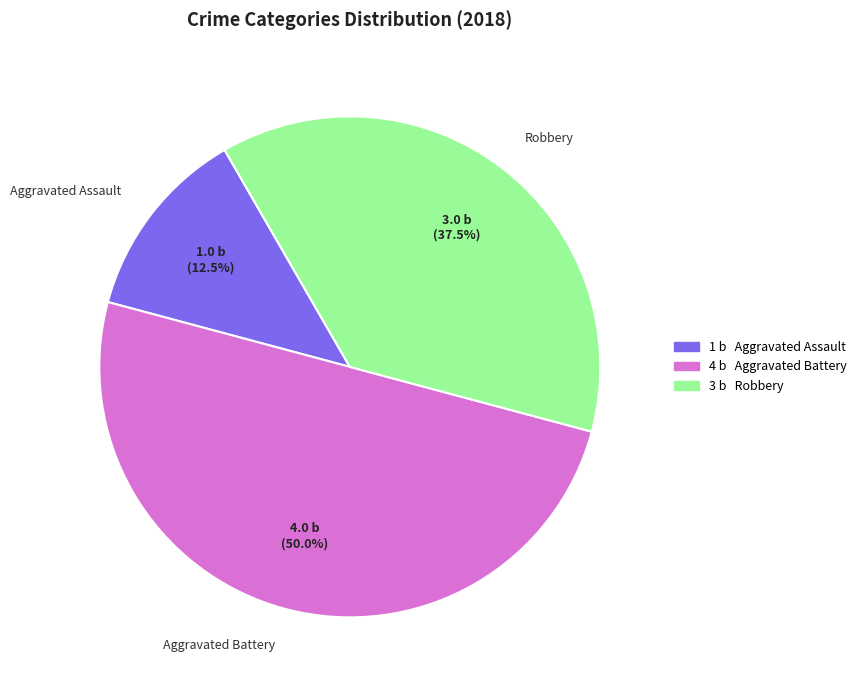

Does Aggravated Assault represent more than half of the total?

No